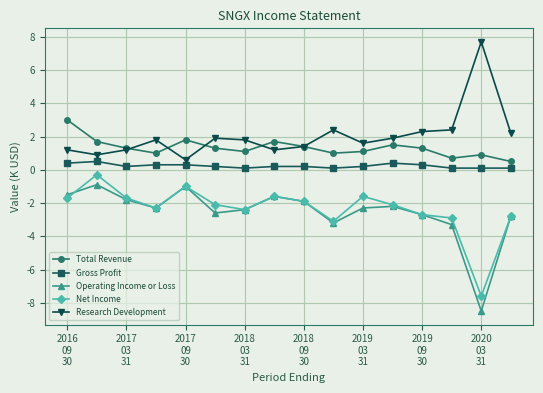

What is the value of the Gross Profit point at the 5th from the left?

0.3